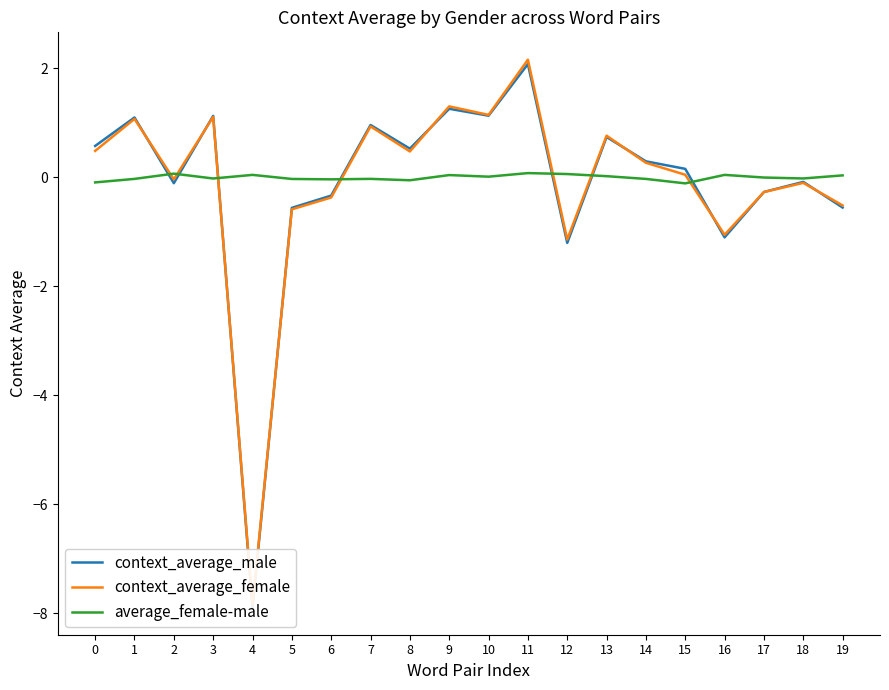

How many values in the average_female-male series exceed 0?

9